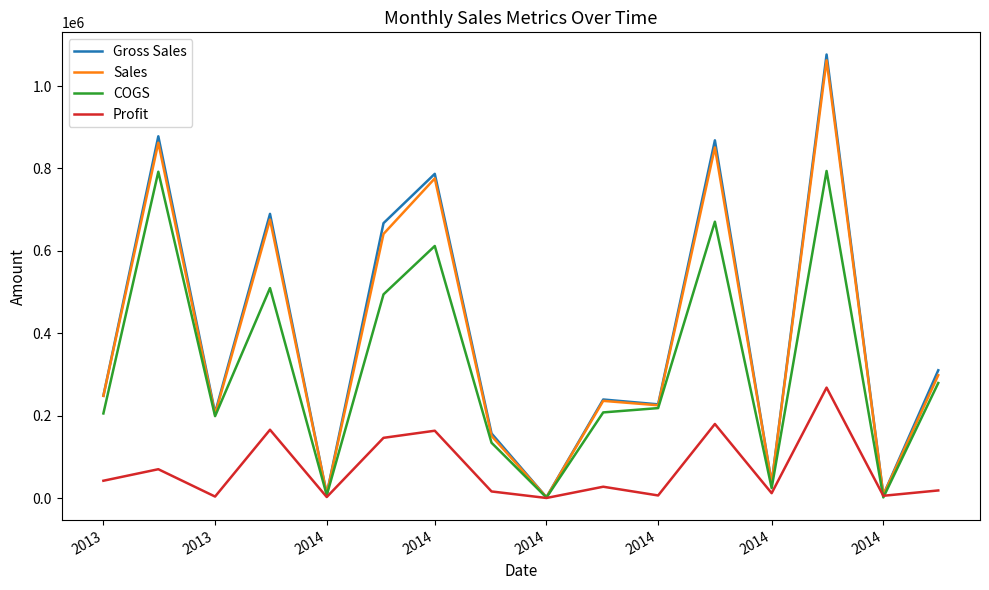

In Profit, how many points are lower than both neighbors (excluding endpoints)?

6